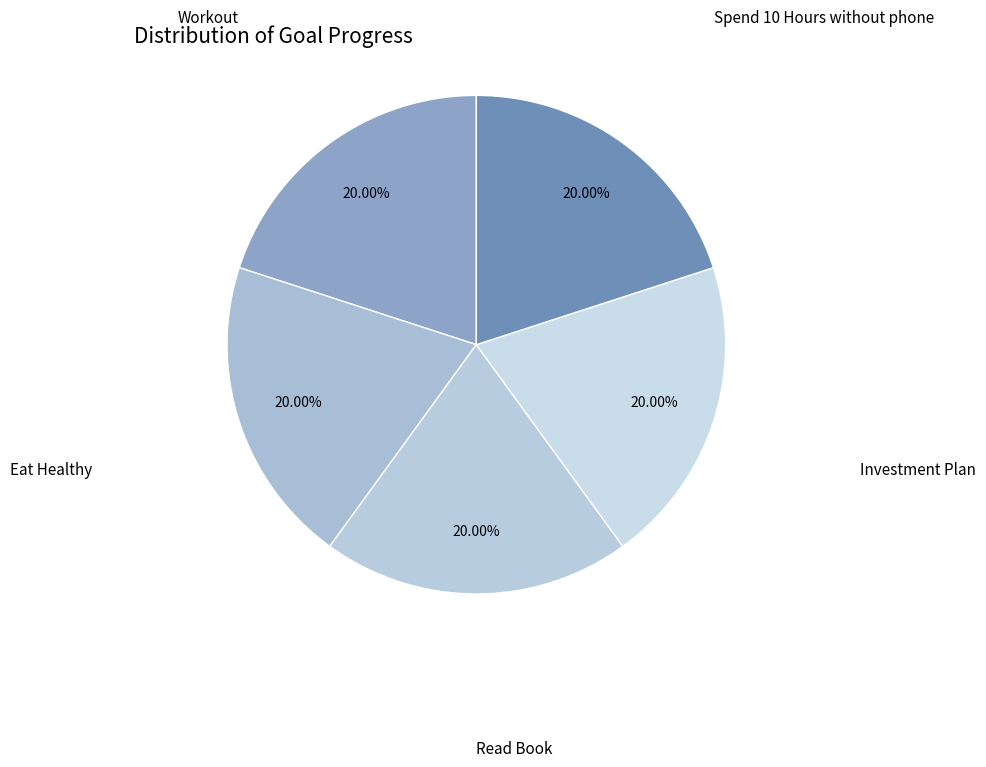

Rank the categories by value from highest to lowest.

Workout, Eat Healthy, Read Book, Investment Plan, Spend 10 Hours without phone